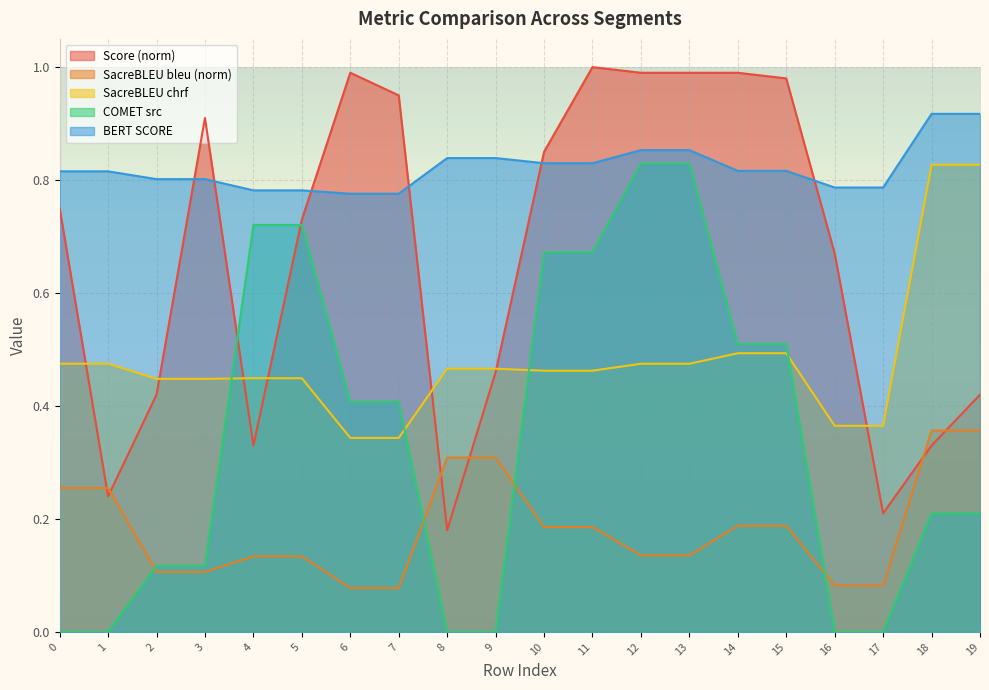

Rank the series by their maximum value, from lowest to highest.

metric_SacreBLEU_bleu, metric_SacreBLEU_chrf, metric_COMET_src, metric_BERT_SCORE, Score